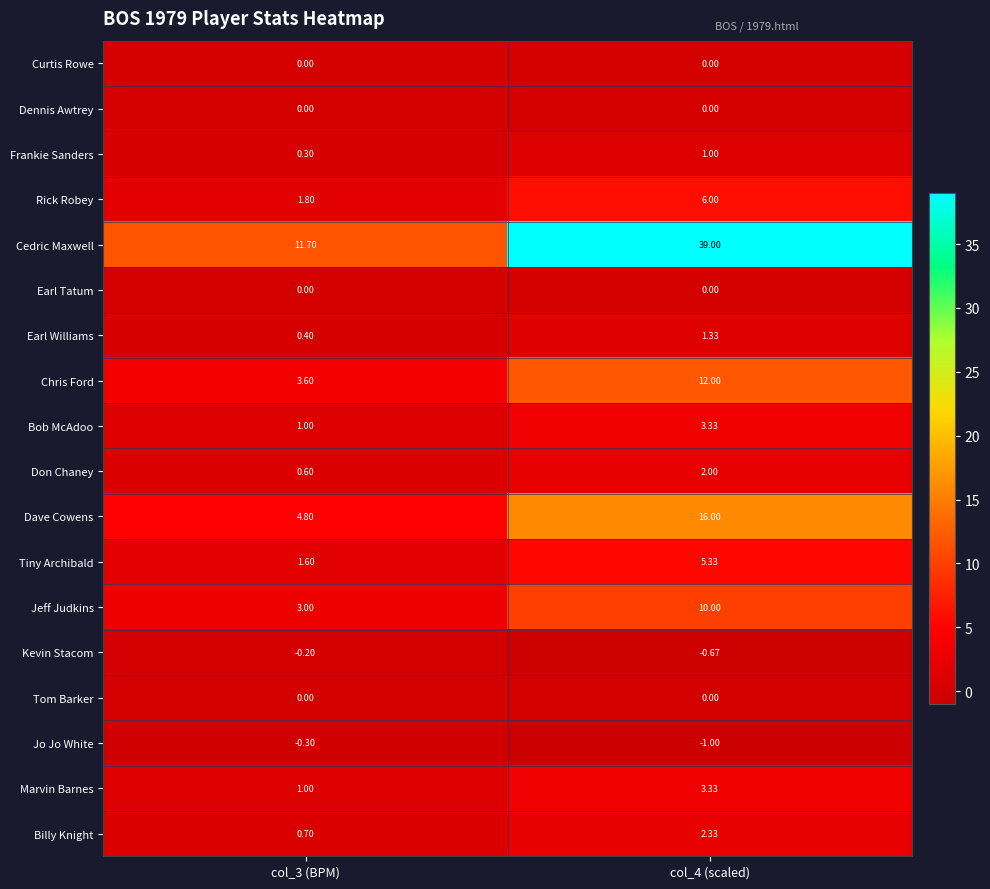

What is the difference between the highest and lowest values at col_3 (BPM)?

12.0